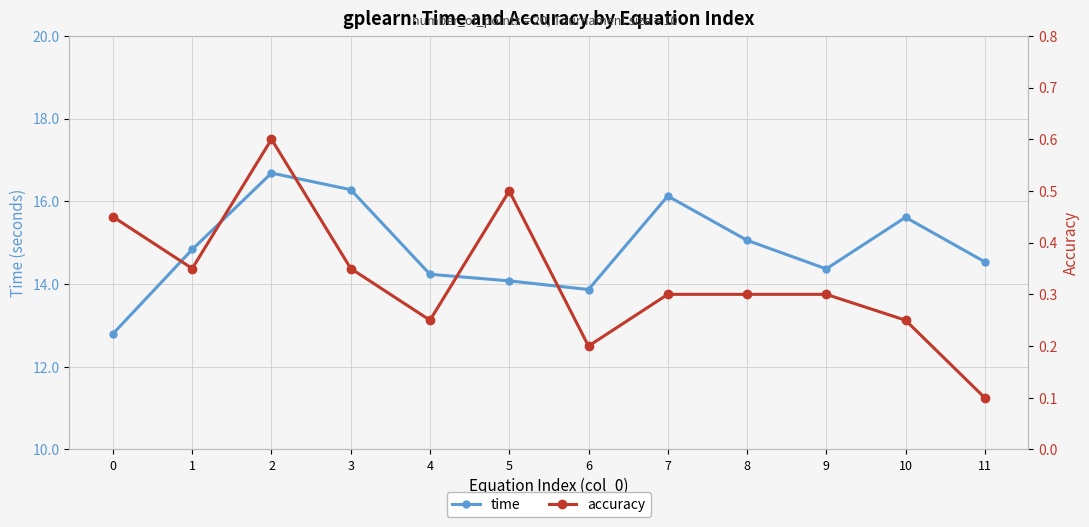

What is the total value across all series at 2?

17.3